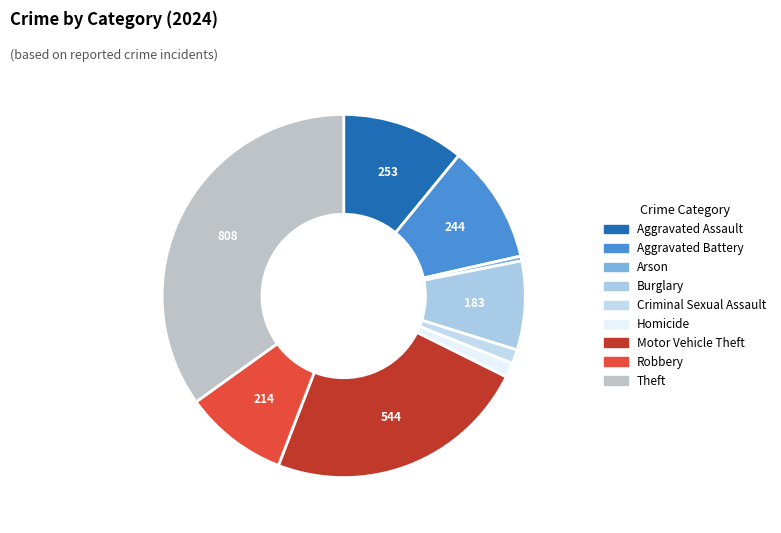

Which category has the smallest portion of the pie?

Arson